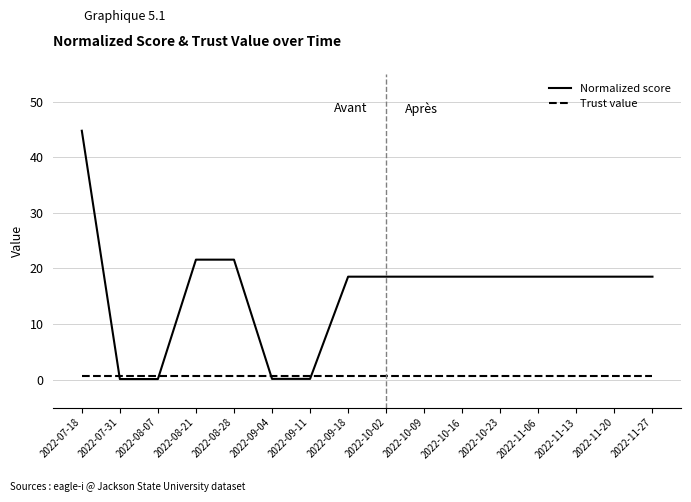

What is the spread (max minus min) of values at 2022-07-18?

44.0